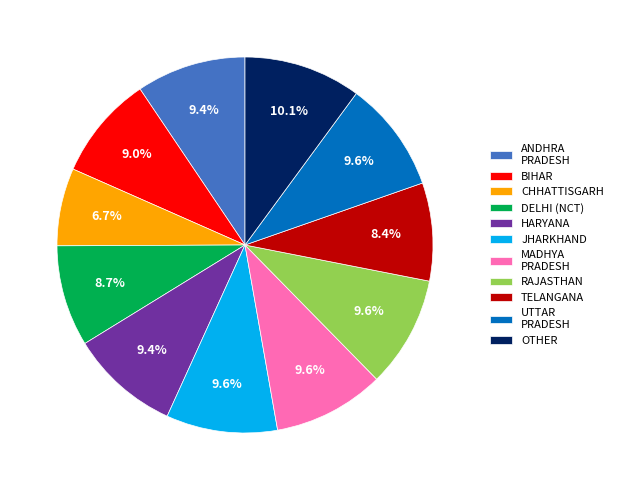

What is the largest slice in the pie chart?

OTHER